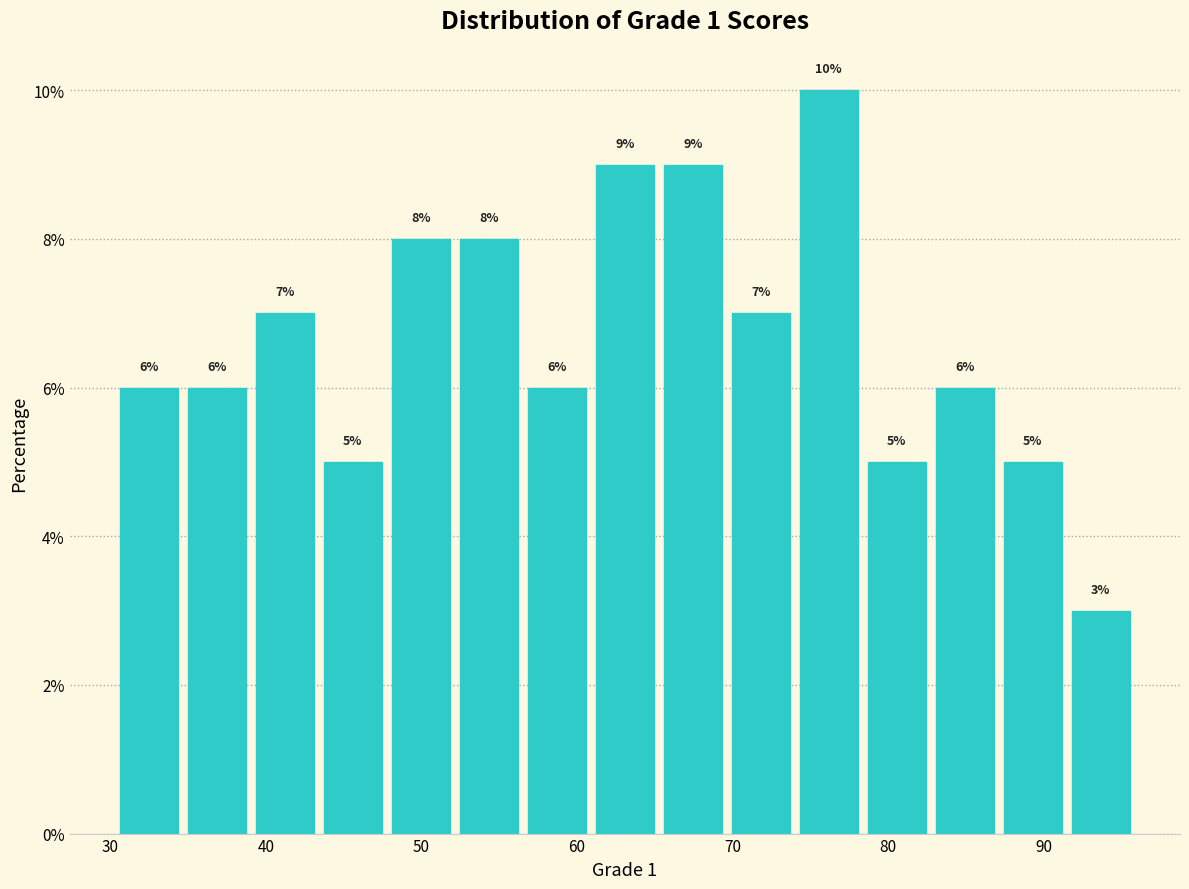

Reading left to right, list every bar in this chart as the range it spans on the x-axis followed by its height. The bar edges are not printed on the chart, so give them approximately, as read against the axis.

30 to 35: 6
35 to 39: 6
39 to 43: 7
43 to 48: 5
48 to 52: 8
52 to 57: 8
57 to 61: 6
61 to 65: 9
65 to 70: 9
70 to 74: 7
74 to 78: 10
78 to 83: 5
83 to 87: 6
87 to 91: 5
91 to 96: 3